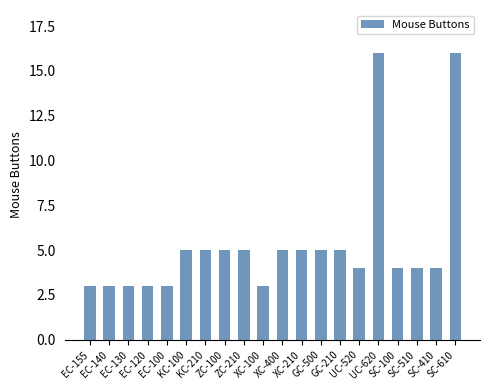

What is the difference between the maximum and minimum values?

13